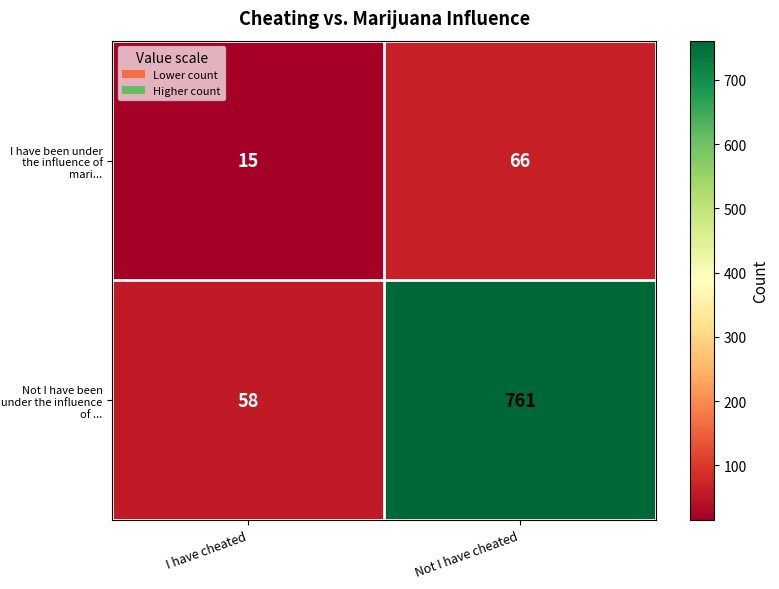

Which label corresponds to the largest value in the chart?

Not I have cheated